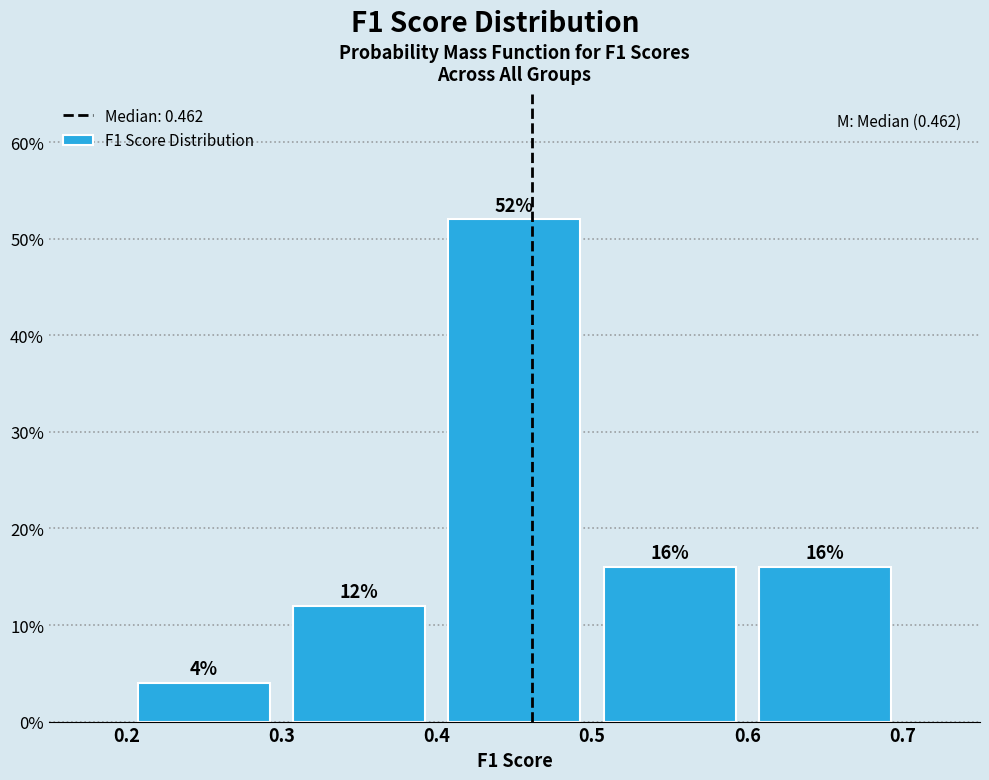

Which range on the x-axis has the tallest bar?

0.4 to 0.5